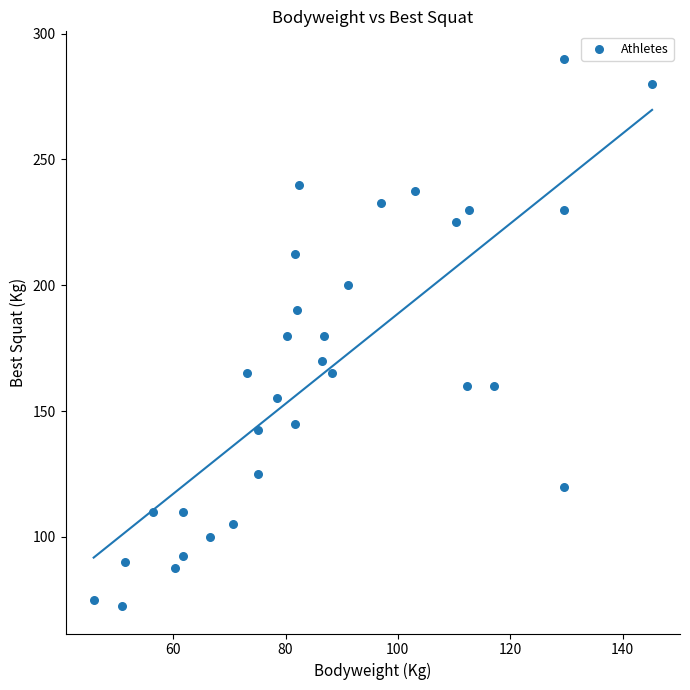

What is the range of X values (max minus min)?

99.4